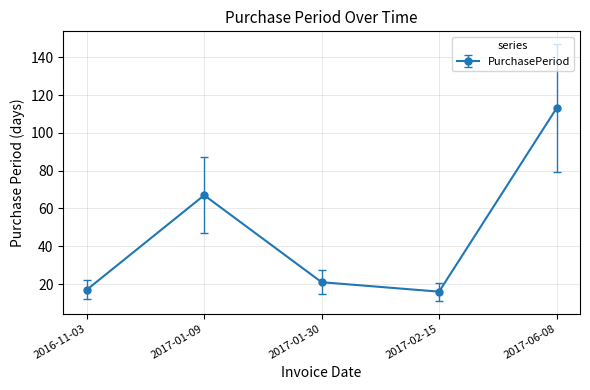

True or false: there are more than 2 points higher than both neighbors.

False